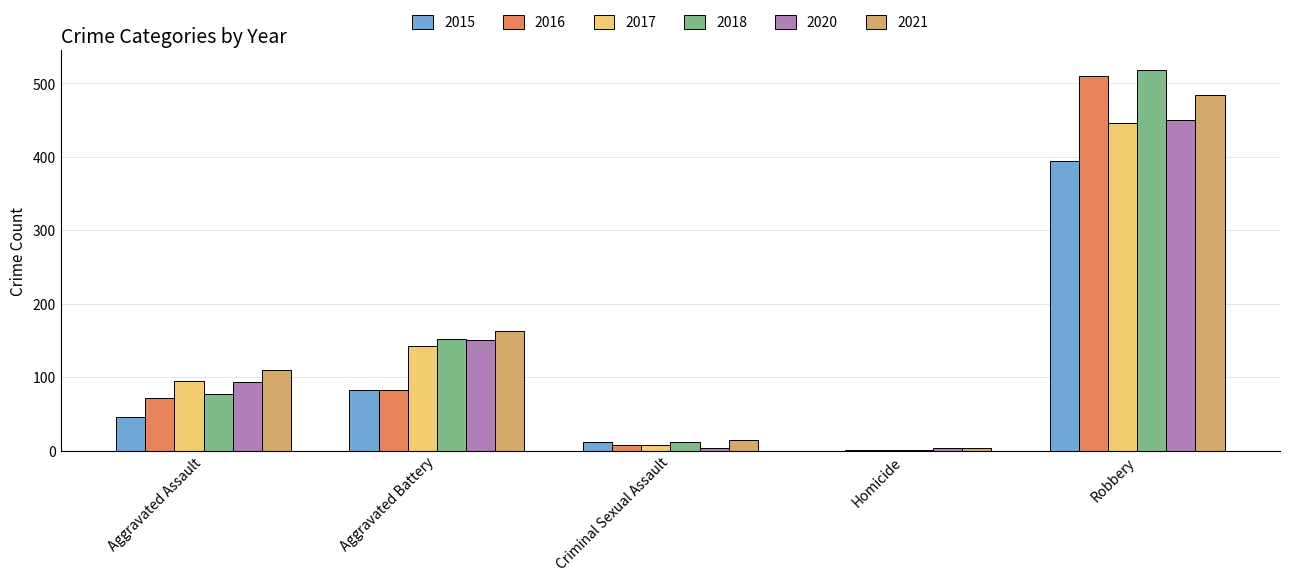

Does the chart contain stacked bars?

No